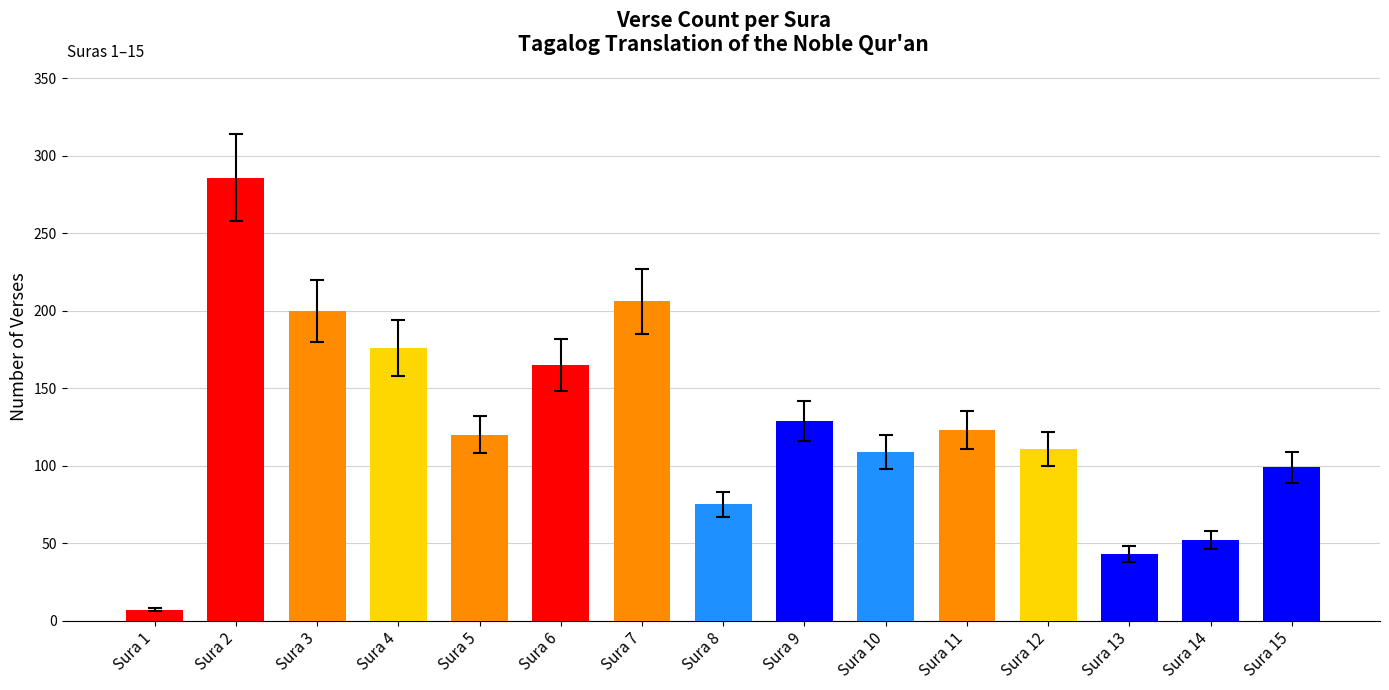

What is the maximum value shown in the chart?

286